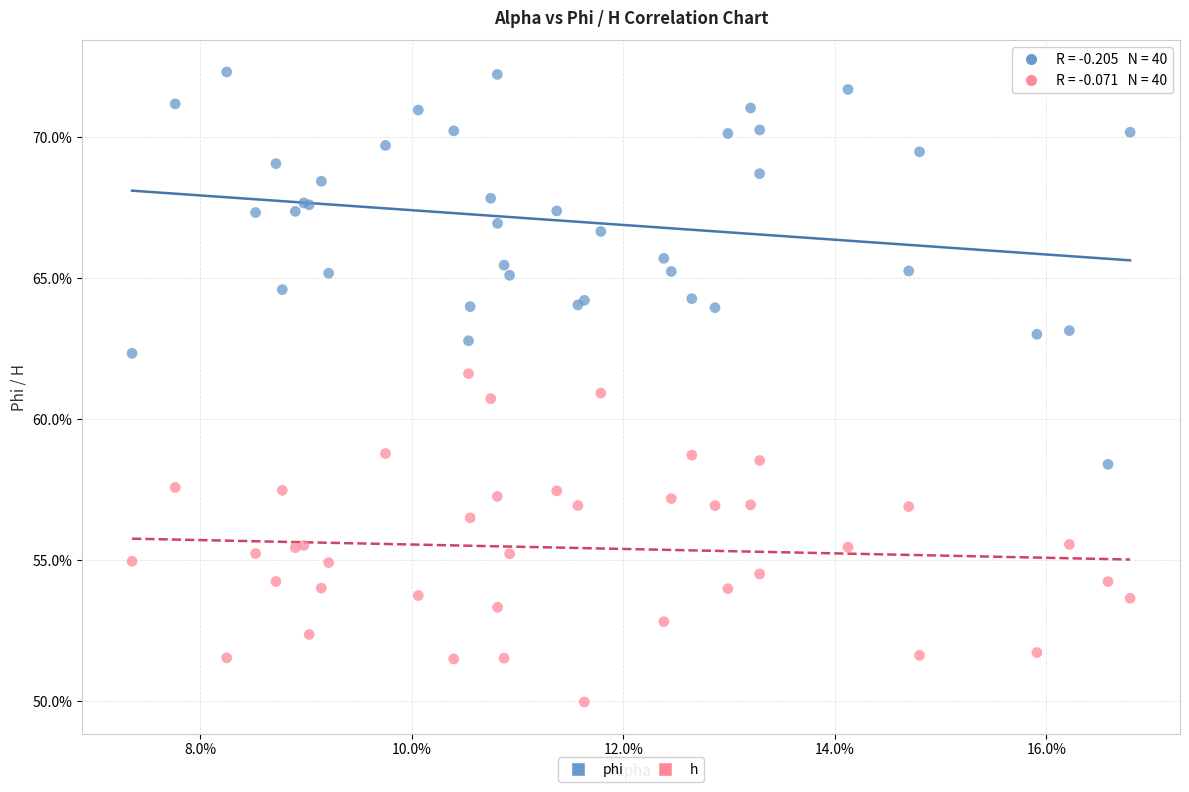

Which series has the widest spread of Y values?

phi